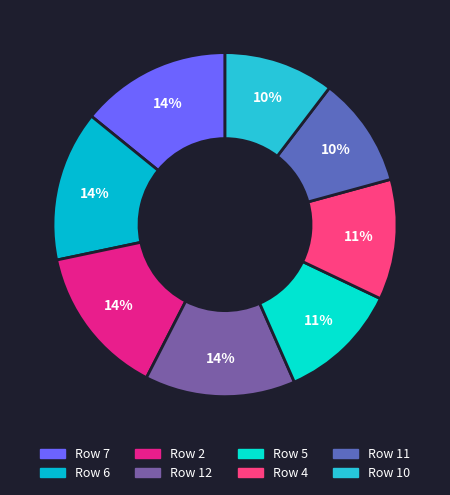

How many slices are in this pie chart?

8